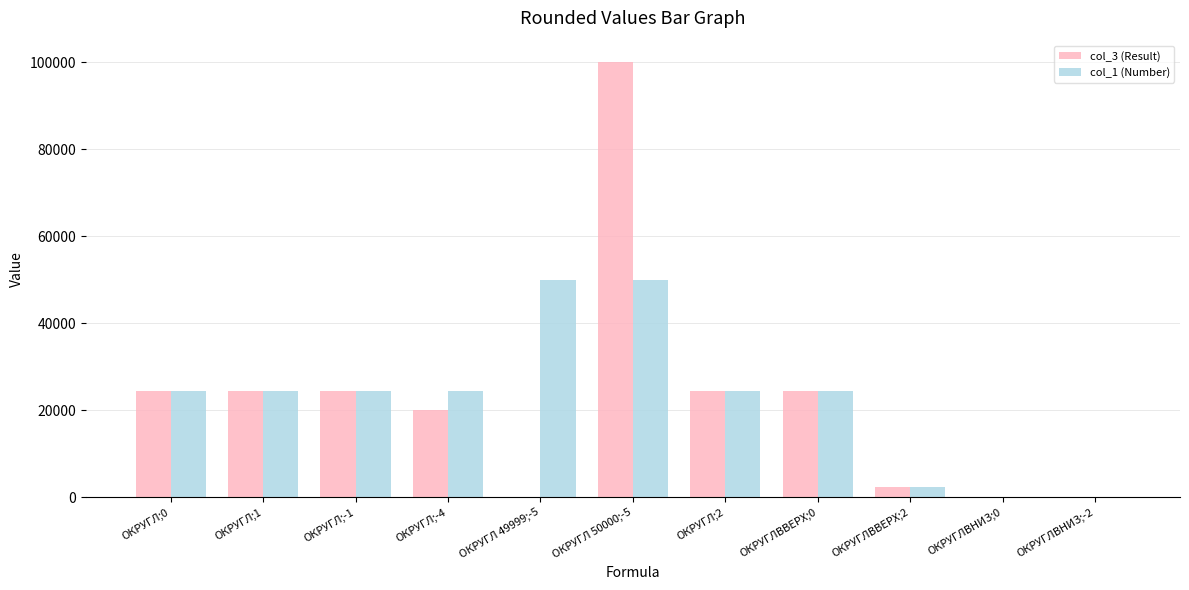

What is the sum of the col_3 (Result) values at ОКРУГЛ;0 and ОКРУГЛВВЕРХ;0?

49073.0